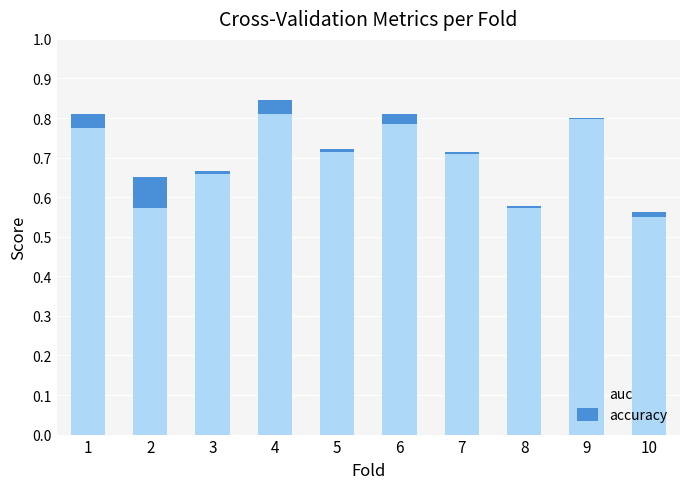

What are all the series names shown in the legend?

auc, accuracy